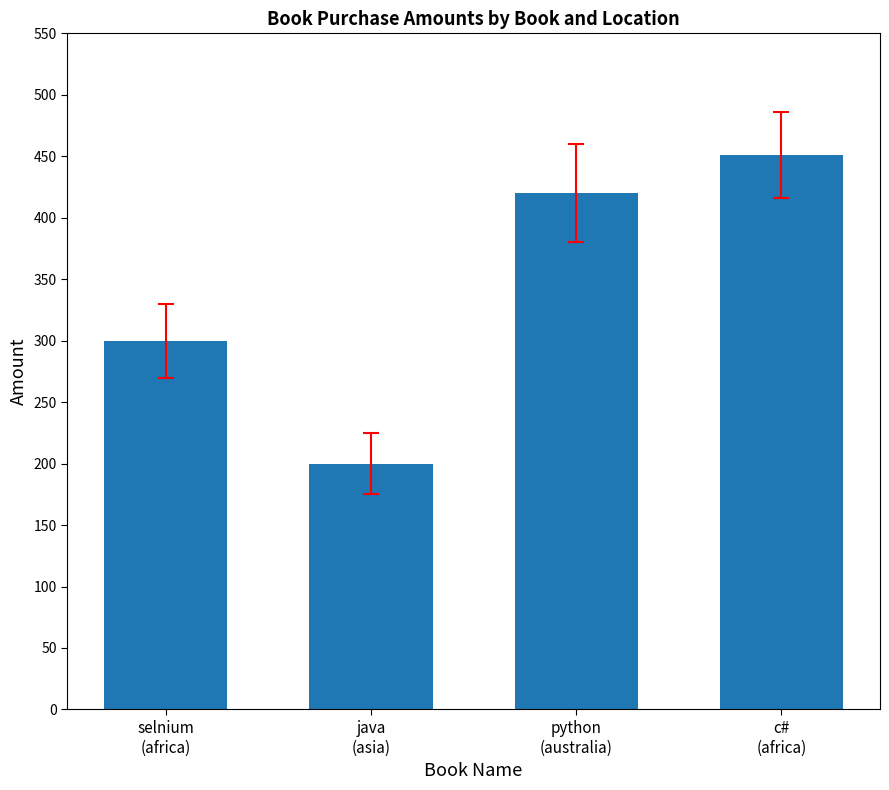

What is the approximate value at python
(australia), to the nearest 50?

400